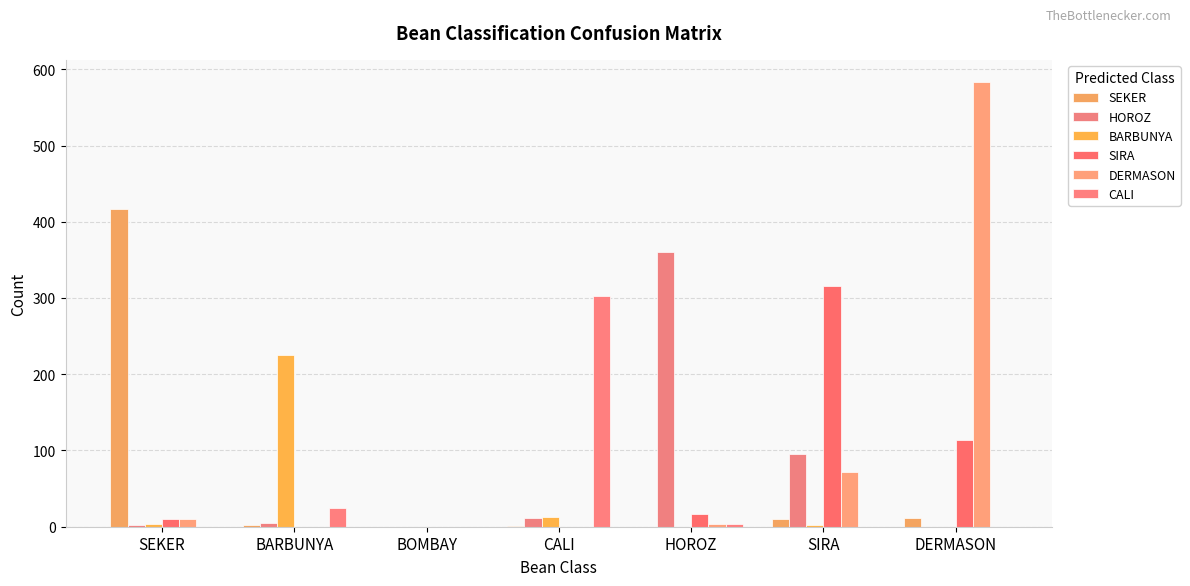

What is the value of the DERMASON bar at the 5th from the left?

3